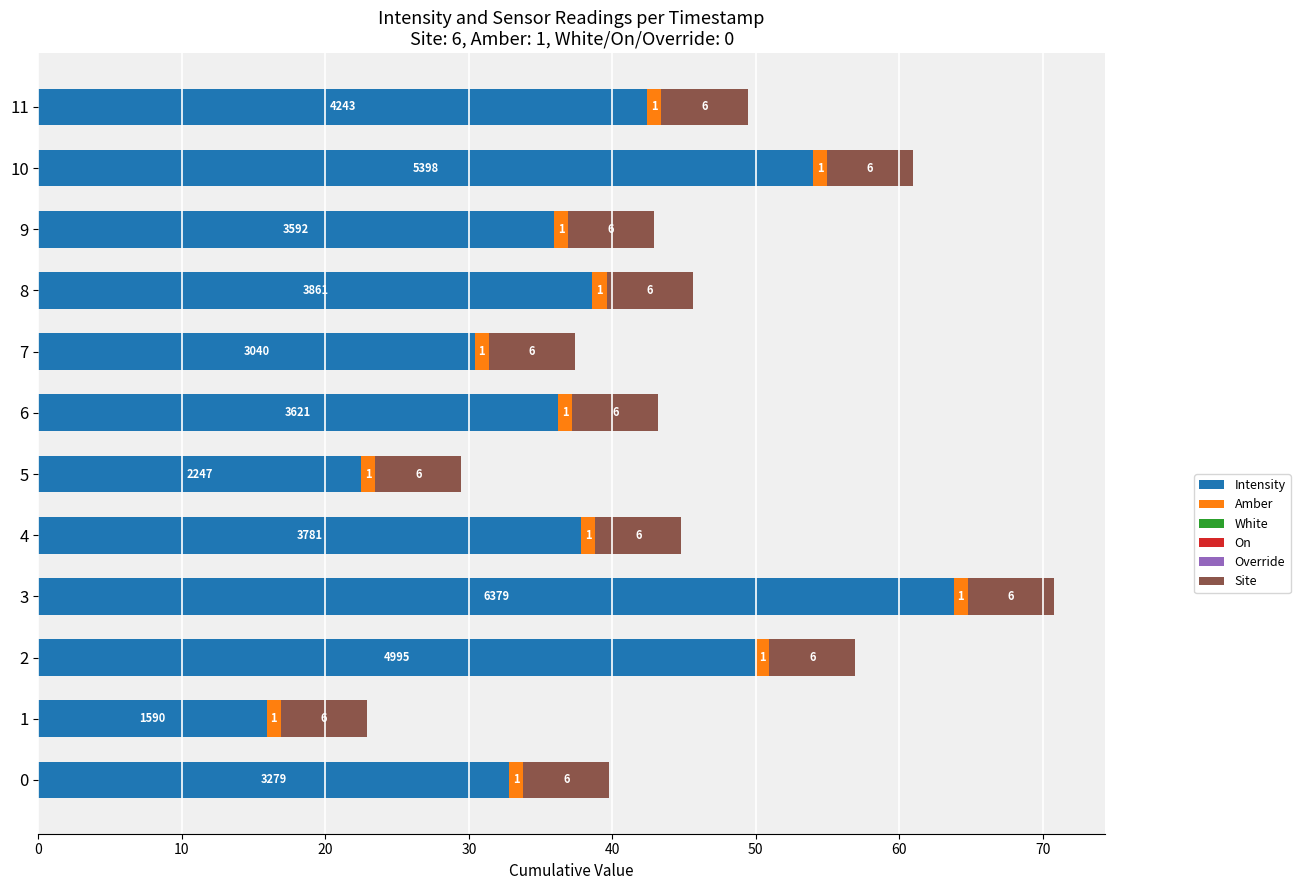

Read the Intensity value at 8.

38.6